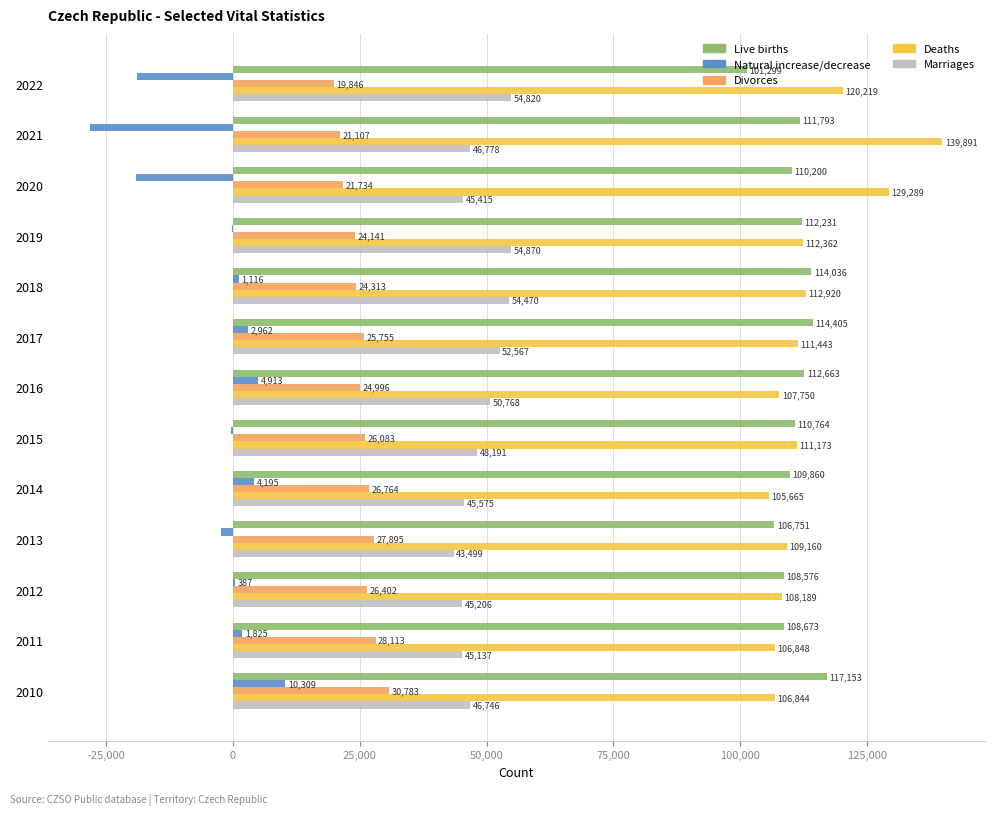

How many values in Natural increase/decrease are above zero?

7